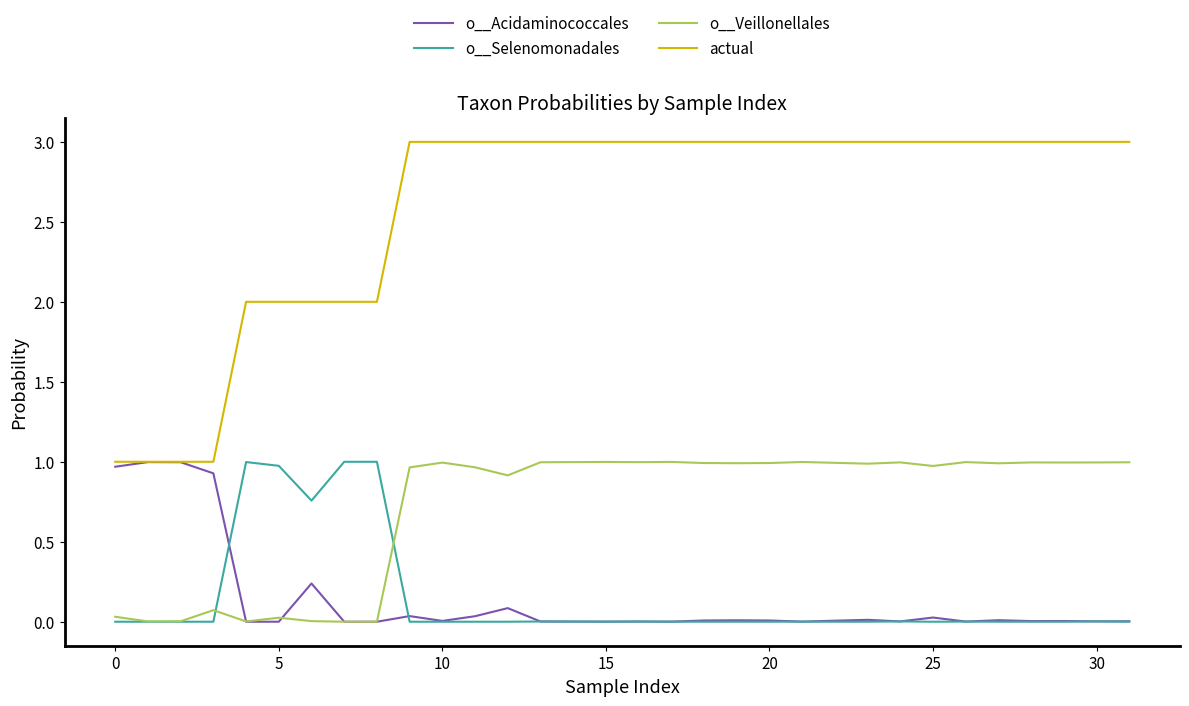

Which series has the widest spread of values?

actual